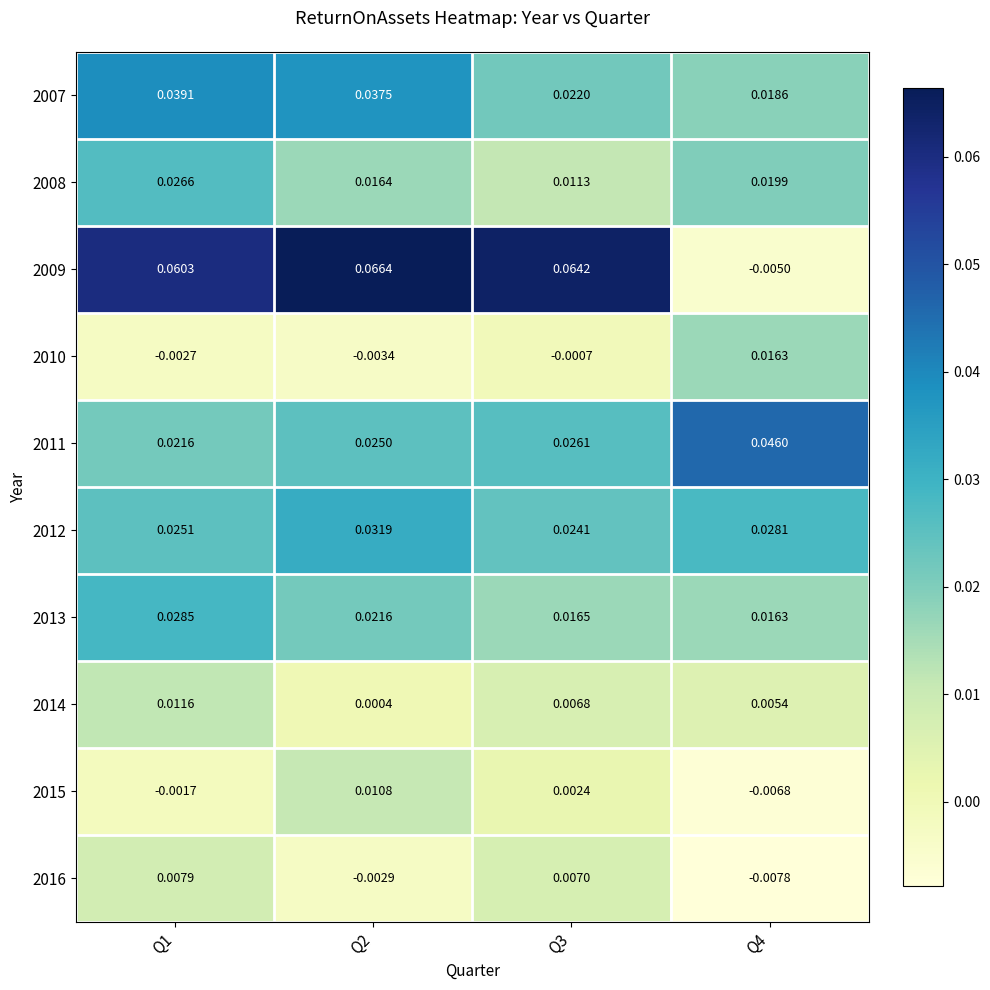

Is the value of 2014 at Q3 greater than the value of 2016 at Q1?

No